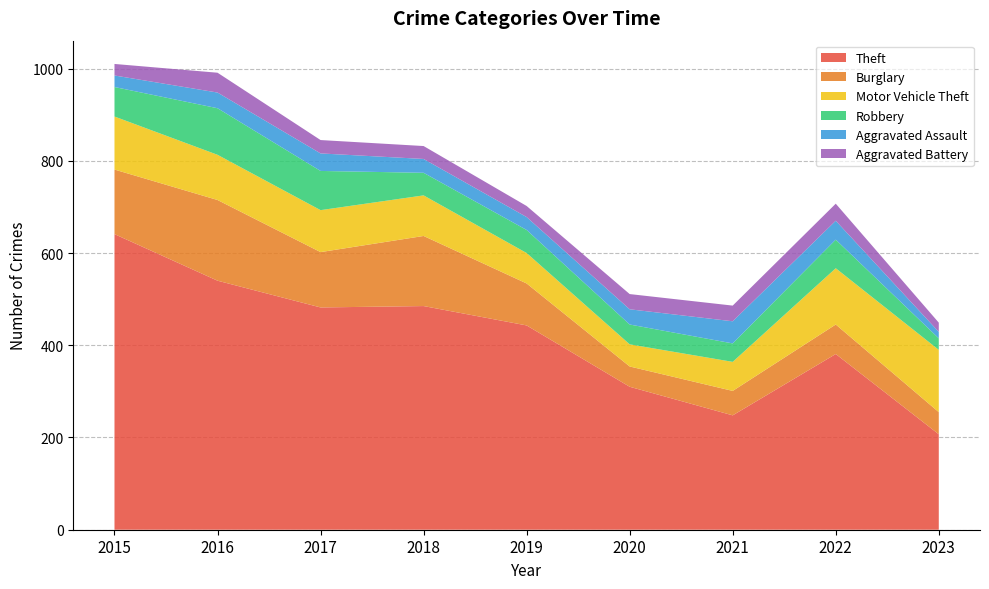

Reading left to right, what are all the values shown in this chart?

Theft: 2015=641	2016=540	2017=482	2018=485	2019=443	2020=310	2021=248	2022=381	2023=207
Burglary: 2015=140	2016=175	2017=120	2018=152	2019=91	2020=44	2021=53	2022=64	2023=48
Motor Vehicle Theft: 2015=115	2016=98	2017=91	2018=88	2019=66	2020=48	2021=63	2022=122	2023=135
Robbery: 2015=64	2016=101	2017=85	2018=49	2019=50	2020=43	2021=40	2022=62	2023=25
Aggravated Assault: 2015=25	2016=34	2017=38	2018=30	2019=28	2020=33	2021=48	2022=41	2023=14
Aggravated Battery: 2015=25	2016=43	2017=29	2018=28	2019=24	2020=33	2021=34	2022=37	2023=20